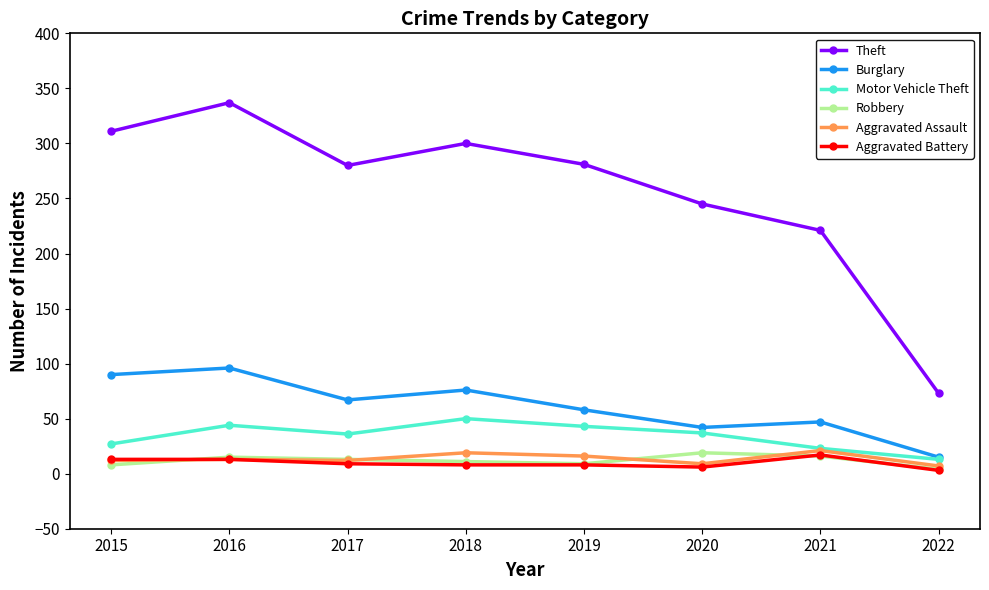

What is the total value across all series at 2021?

345